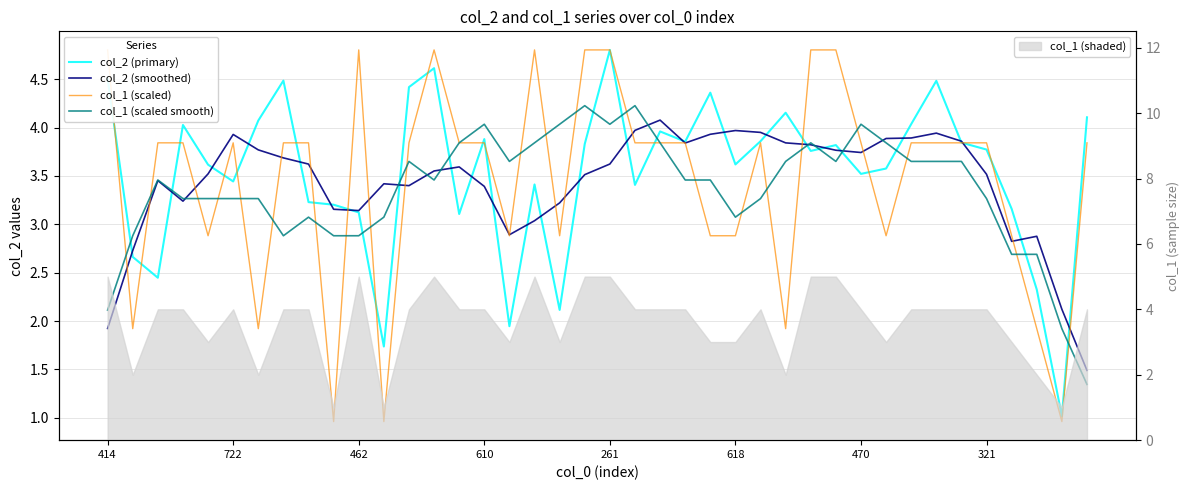

At how many categories does at least one series exceed 3?

37